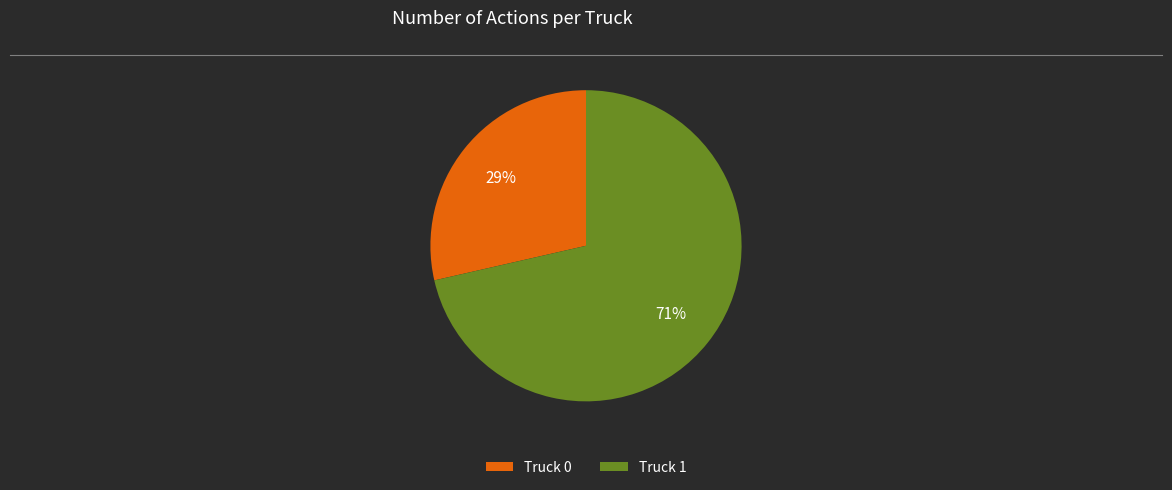

Does any single category account for the majority?

Yes